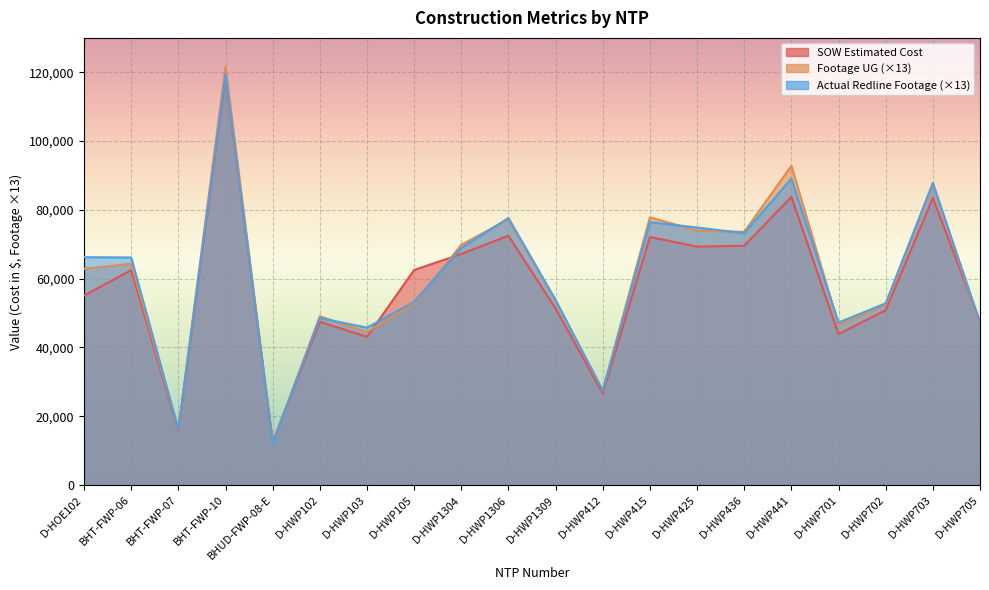

How many interior local peaks does the SOW Estimated Cost series have?

7